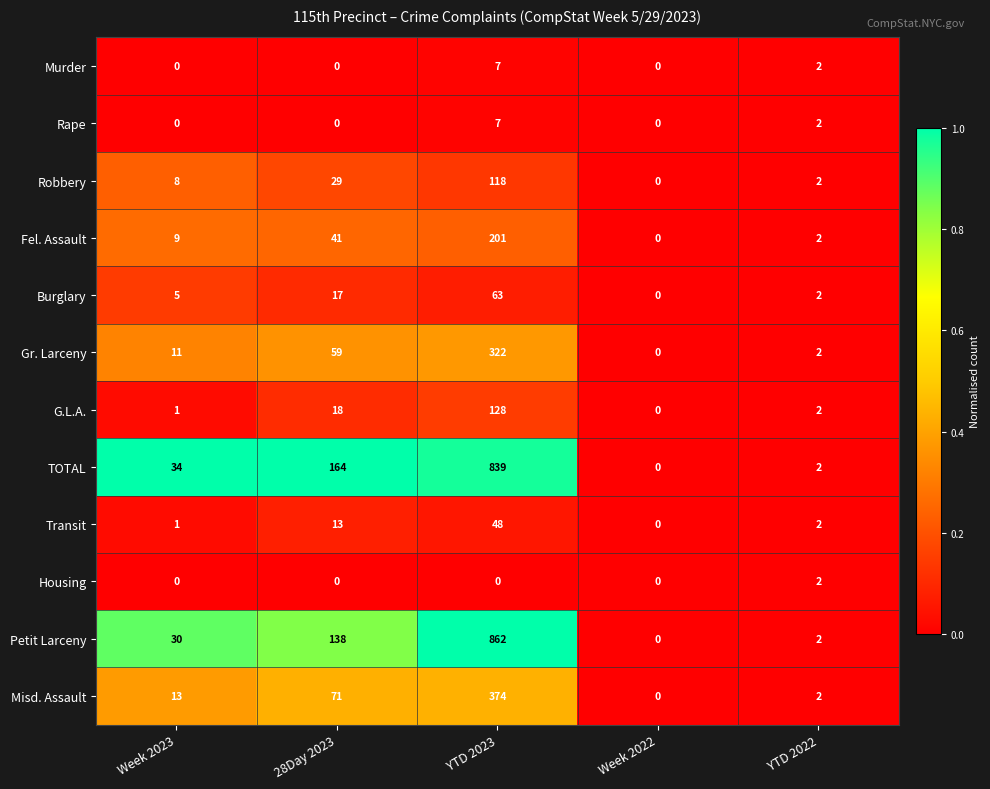

What is the difference between the highest and lowest values at Week 2023?

34